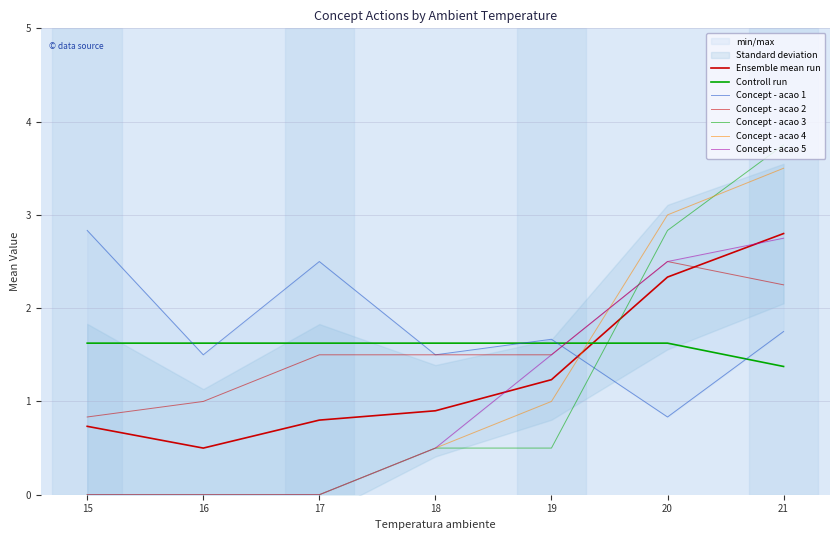

Which has a higher value, 16 or 18?

18